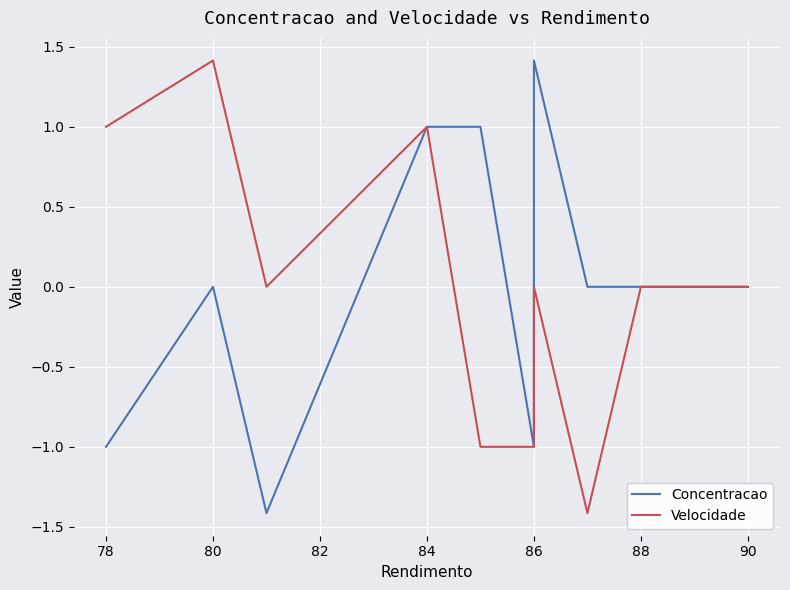

Count the Concentracao values in the range -1 to 1.

9